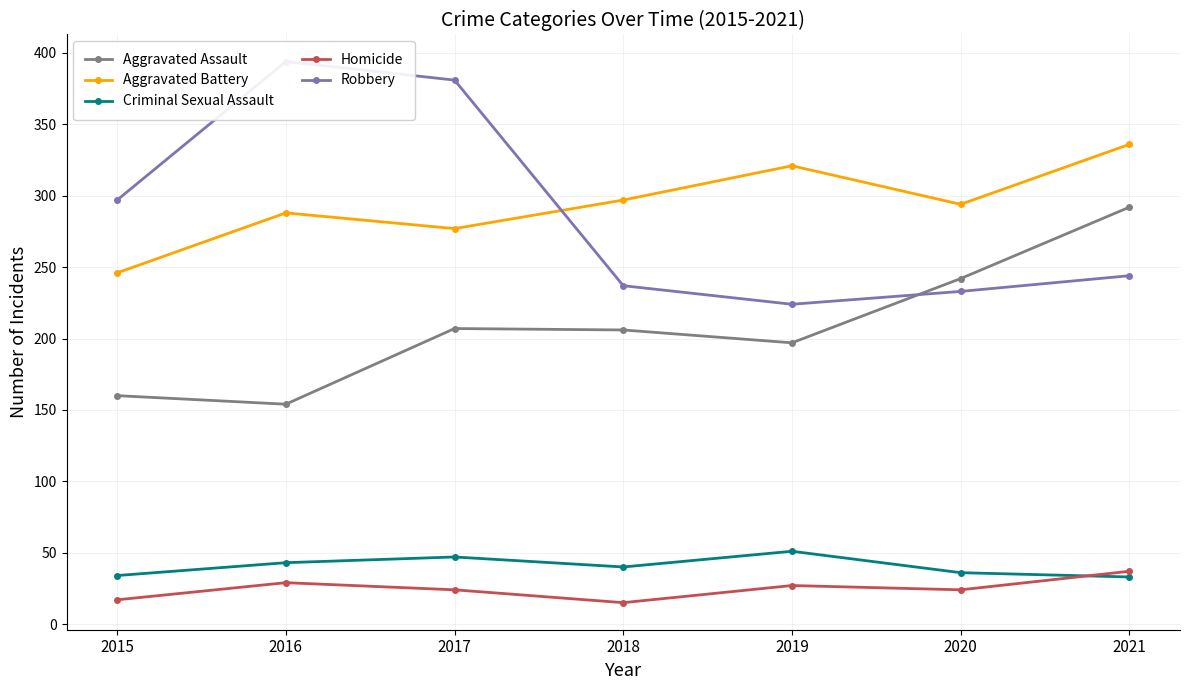

At which label is Aggravated Assault closest to 223?

2017